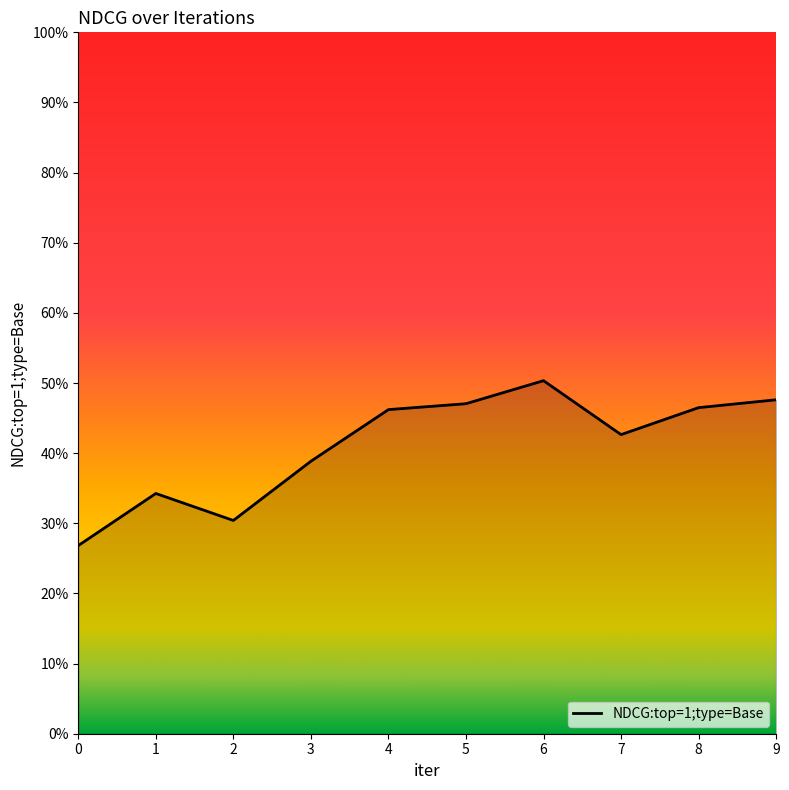

List the labels in order of value, largest first.

6, 9, 5, 8, 4, 7, 3, 1, 2, 0